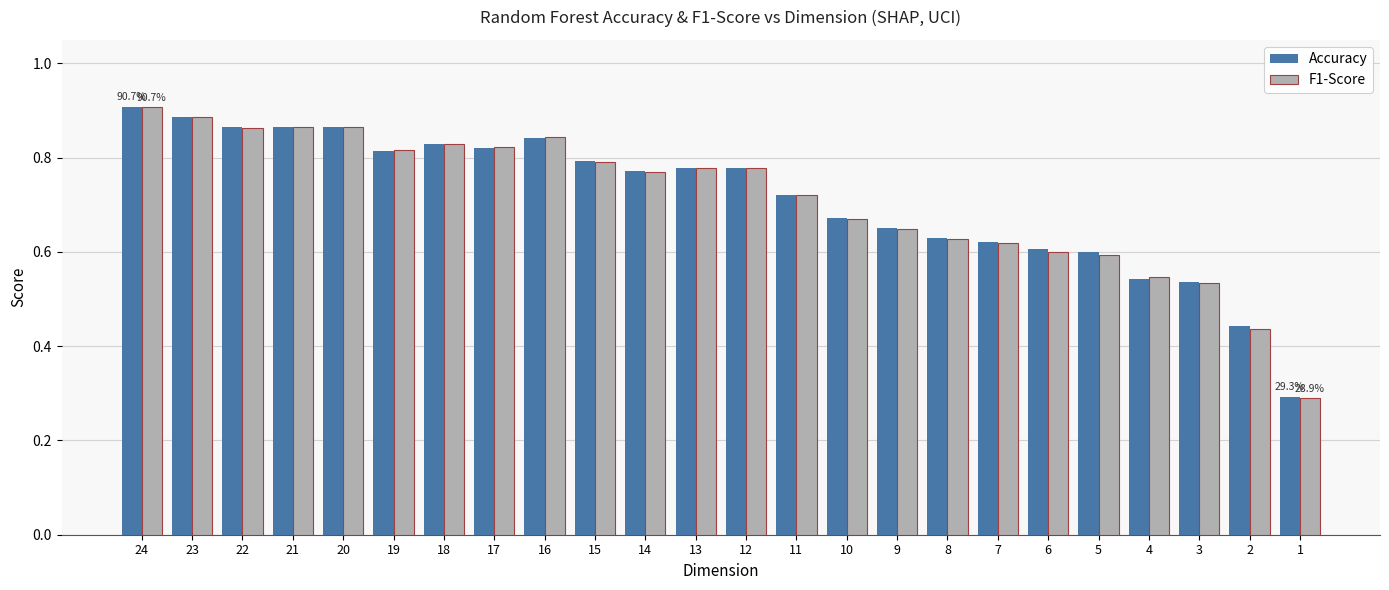

True or false: F1-Score has a value of 0.8 at 14.

True